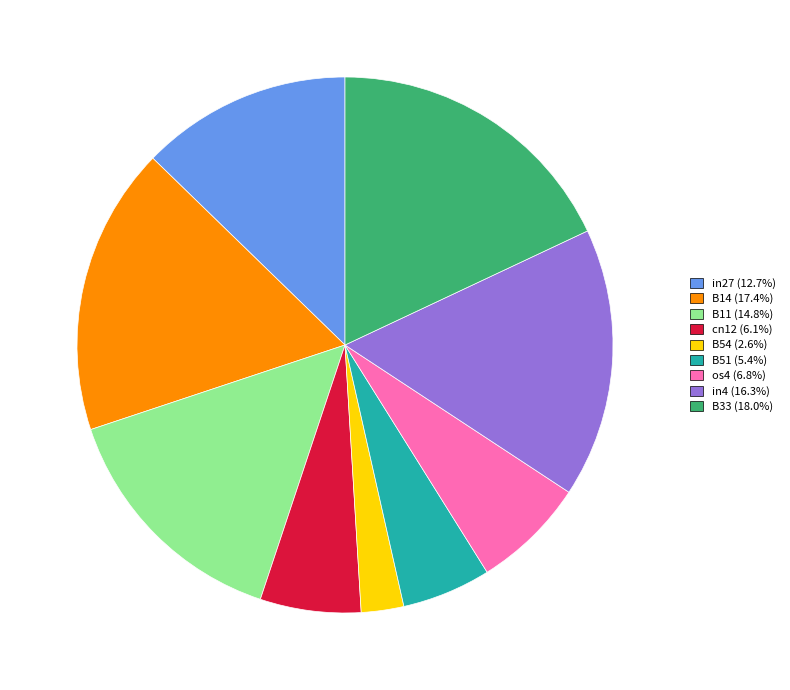

Does B51 (5.4%) account for over 50% of the chart?

No